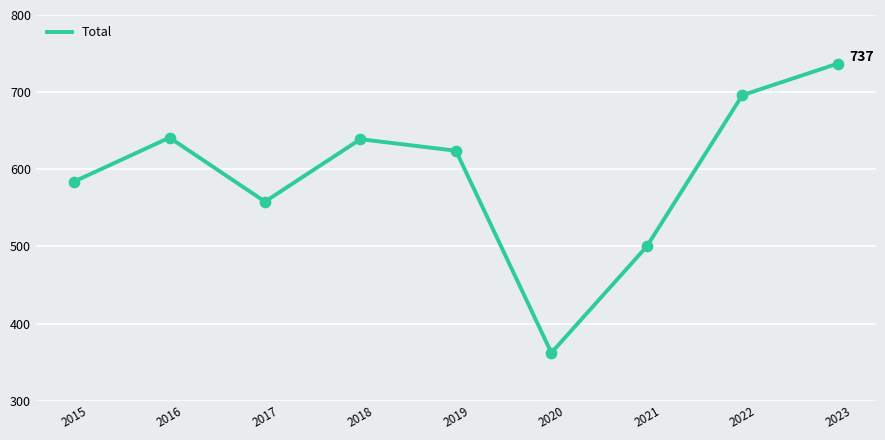

Approximately how many times larger is the value at 2020 compared to 2023?

0.5